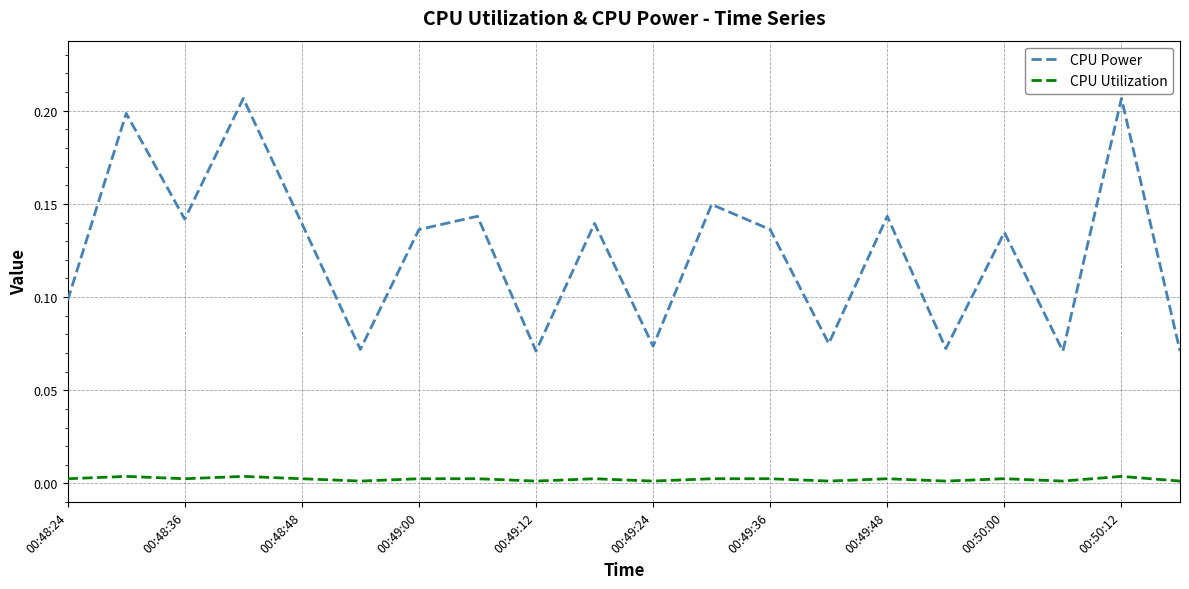

True or false: CPU Utilization and CPU Power cross at least once.

False